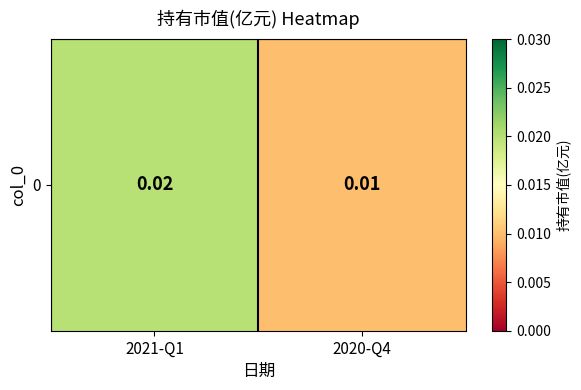

True or false: the data shows 0.0 at 2021-Q1.

True